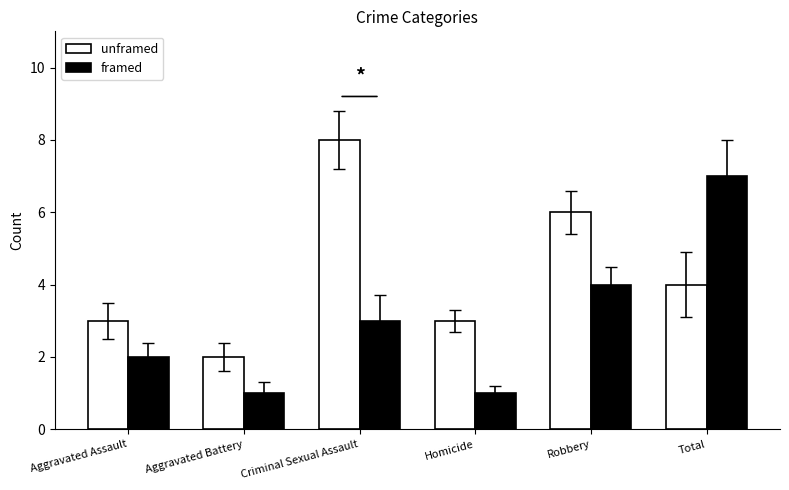

What is the value of the framed bar at the 2nd from the left?

1